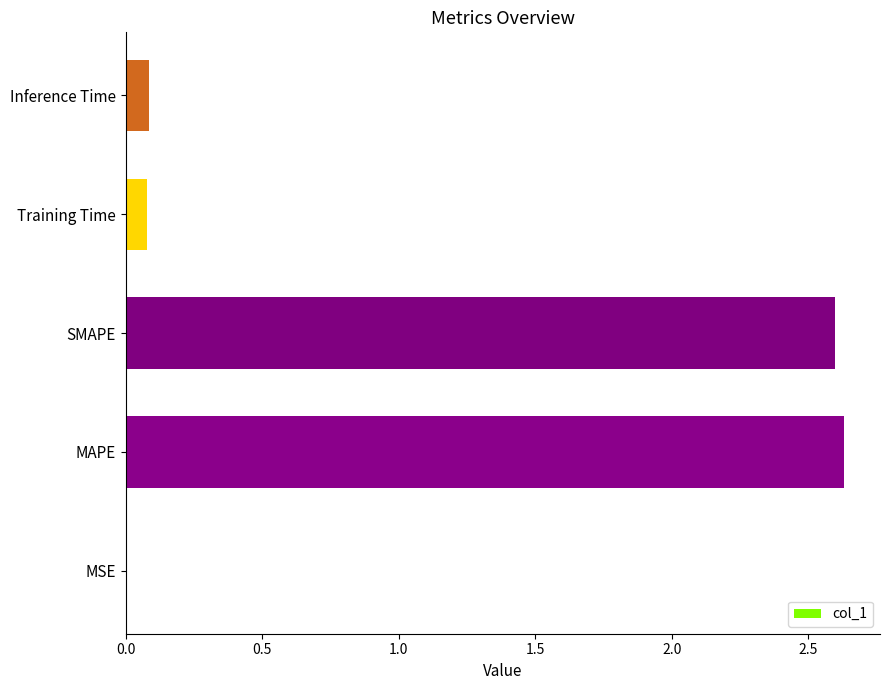

Which has a higher value, MAPE or MSE?

MAPE